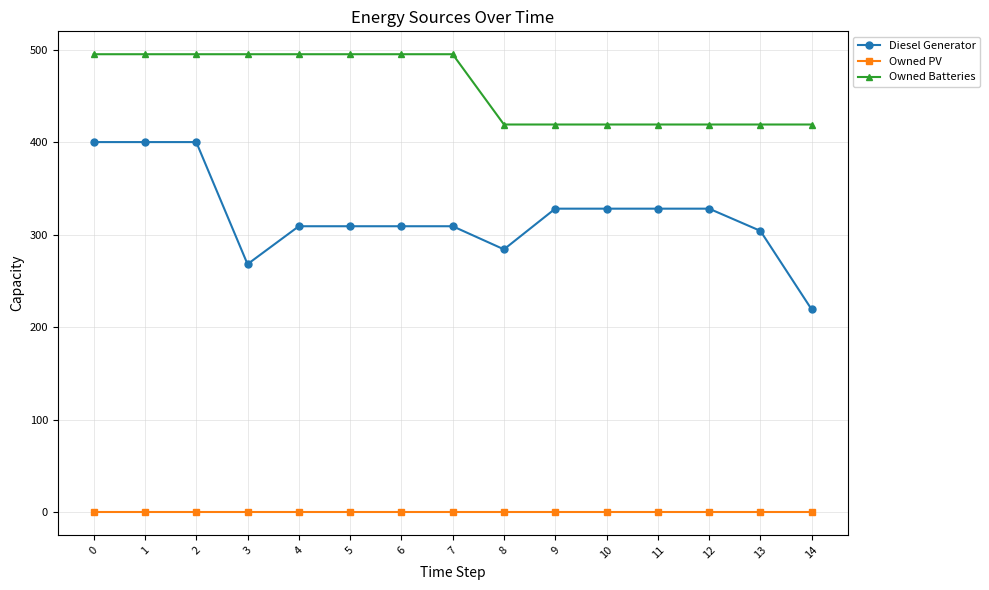

True or false: Owned PV has a value of 0 at 13.

True